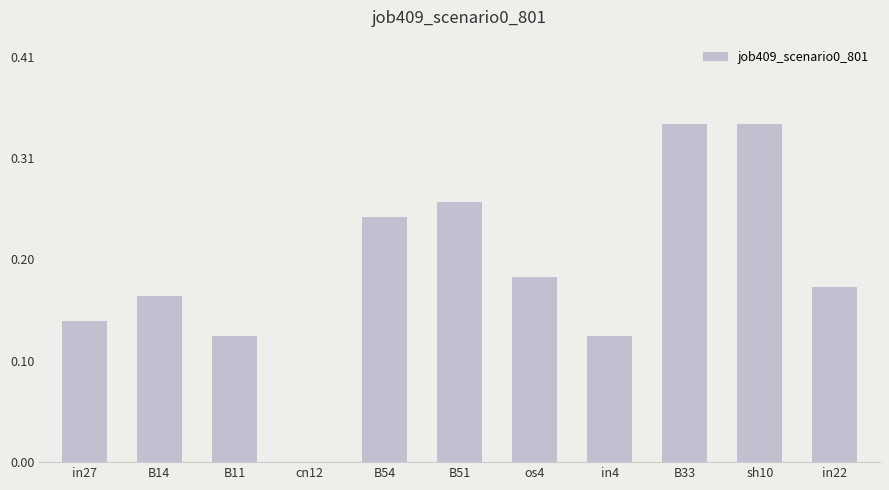

Which has a higher value, sh10 or os4?

sh10